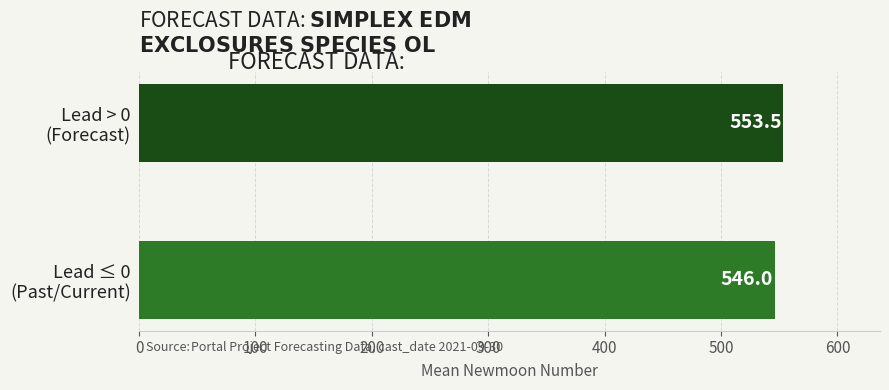

Reading bottom to top, extract all data points from this chart.

546.0	553.5